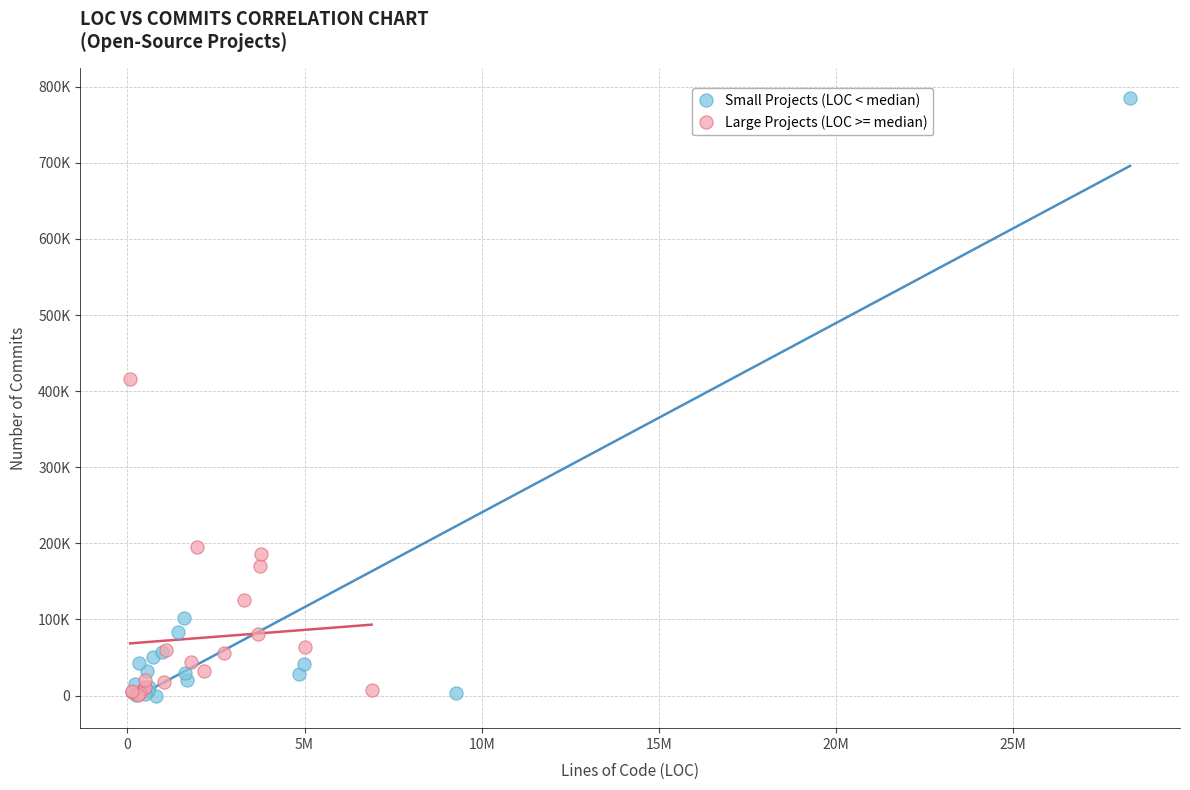

What are all the series names shown in the legend?

Small Projects (LOC < median), Large Projects (LOC >= median)